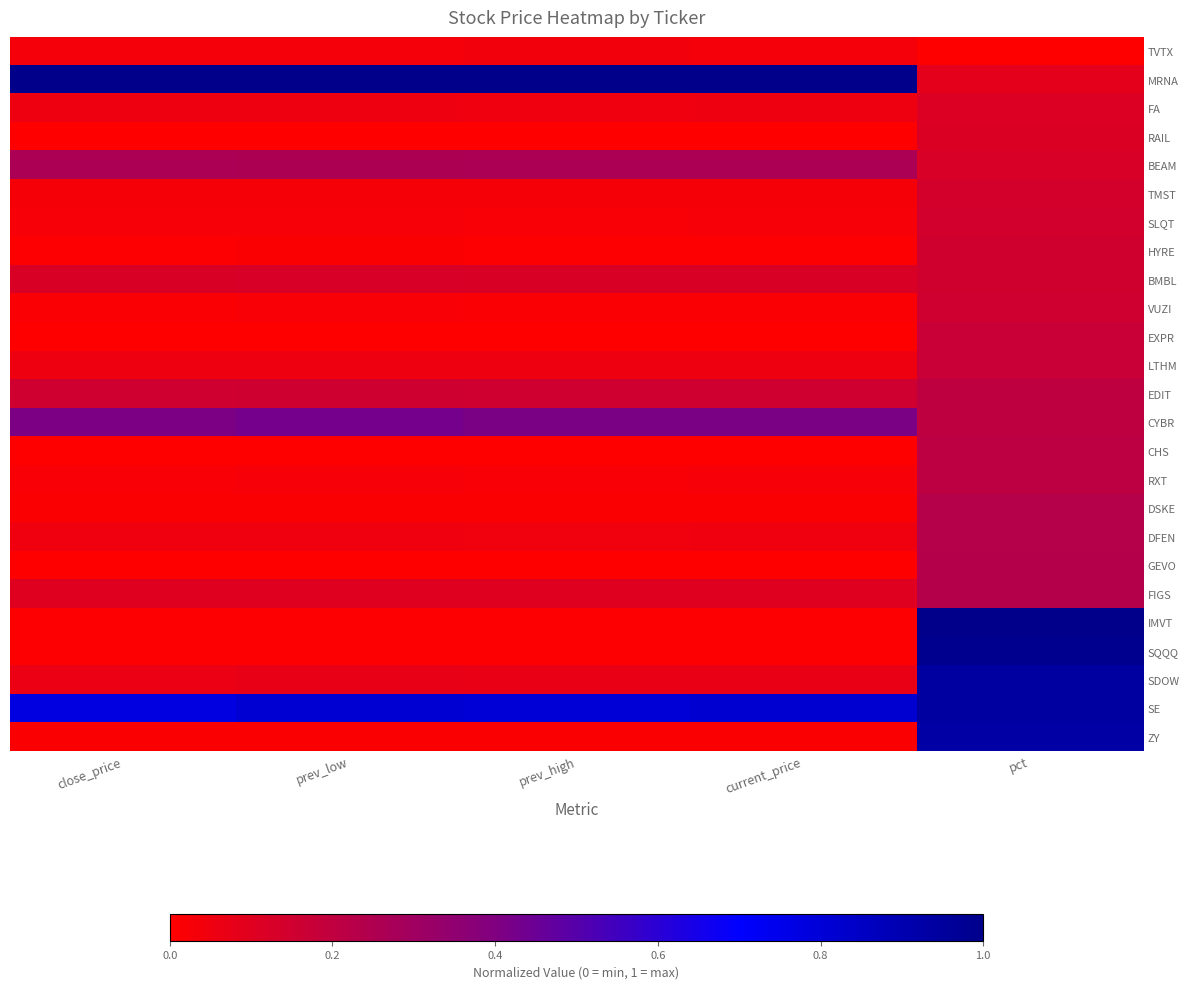

Which category has the lowest value across all series?

pct